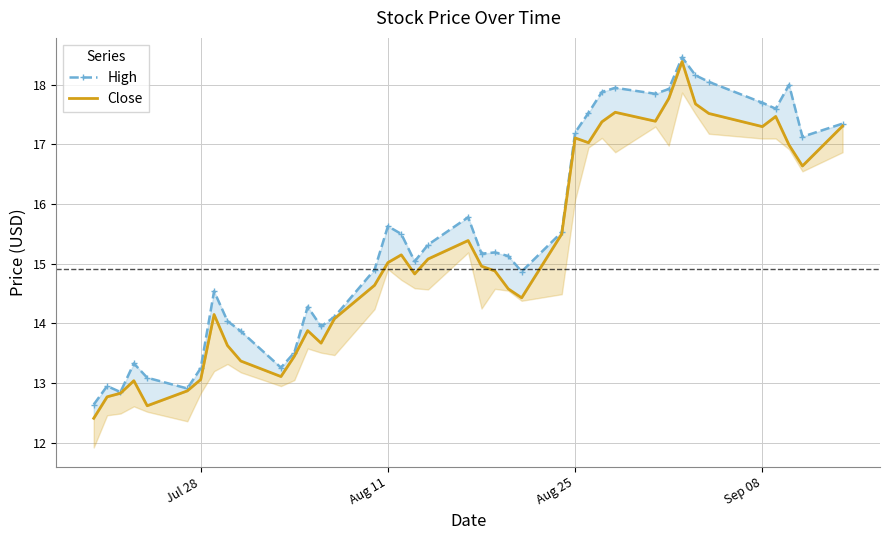

Rank the series by their maximum value, from highest to lowest.

High, Close